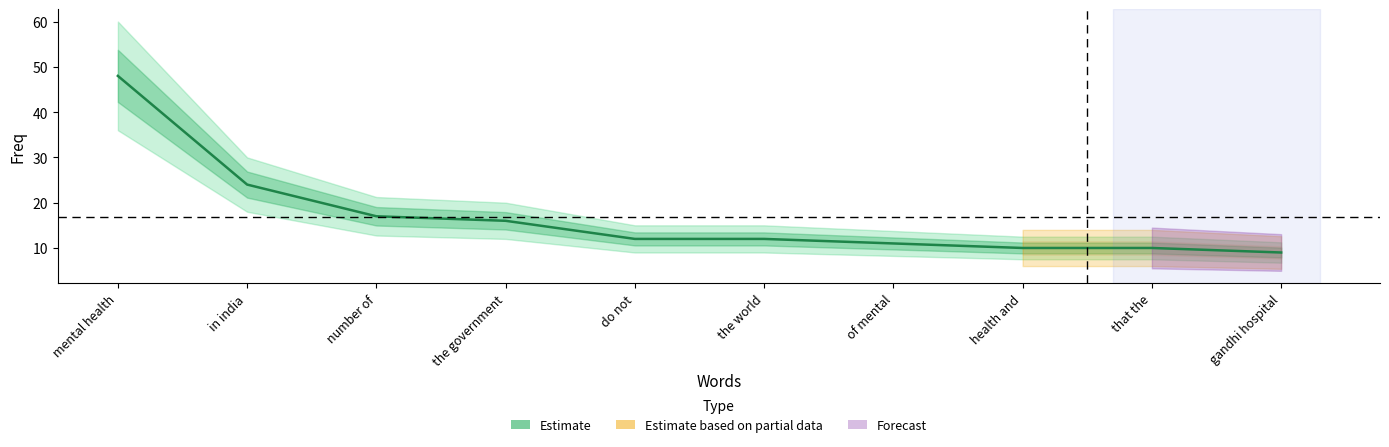

Approximately how many times larger is the value at the government compared to number of?

0.9